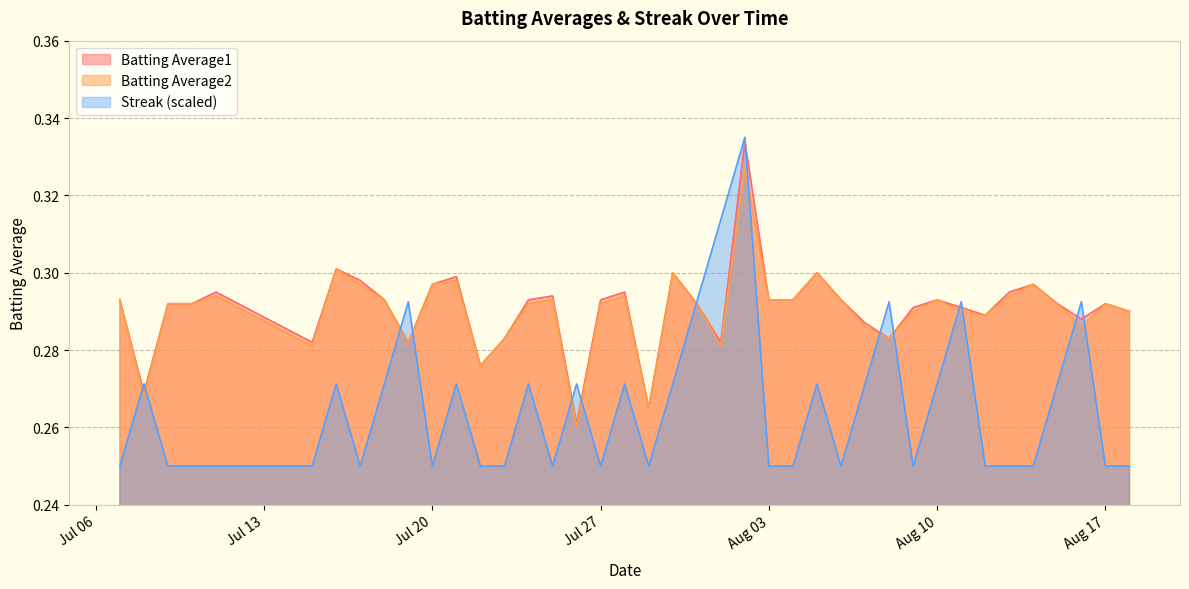

Does the chart display data point markers on the line(s)?

No